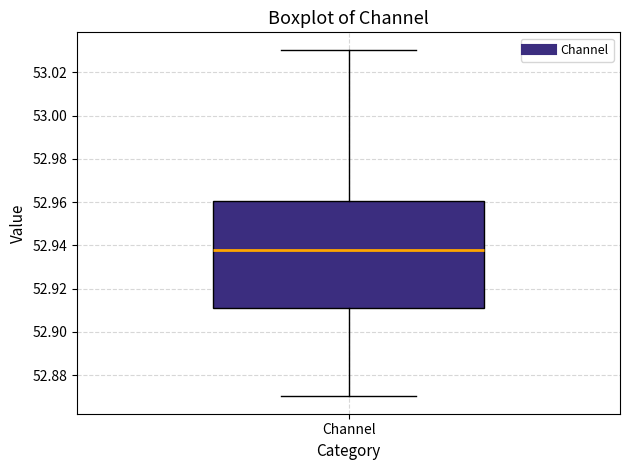

Read this box plot against the y-axis: the position of the median line, the range covered by the box, and the ends of both whiskers. The values are not printed on the chart, so give them approximately, as read against the axis.

median 52.938, box 52.912 to 52.960, whiskers 52.870 to 53.030